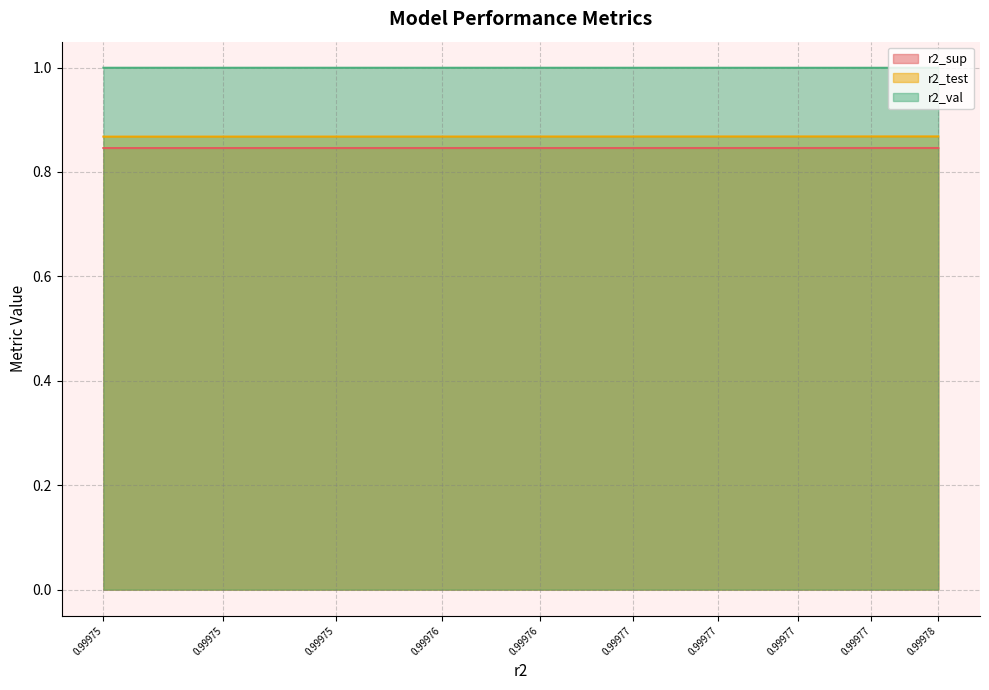

Is it true that r2_sup equals 0.8 at 0.99975?

True